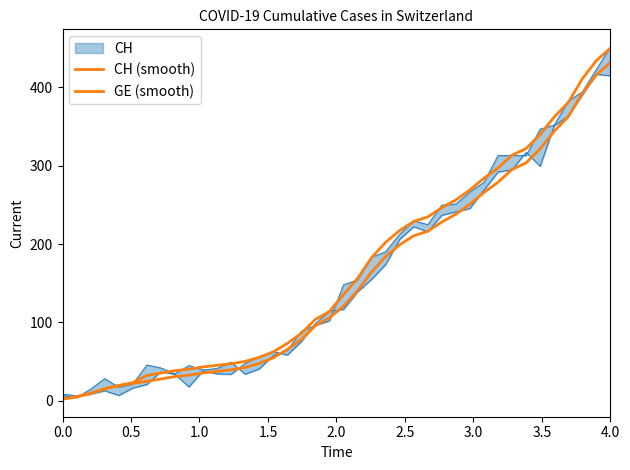

How many values in the CH (smooth) series are below 135?

20